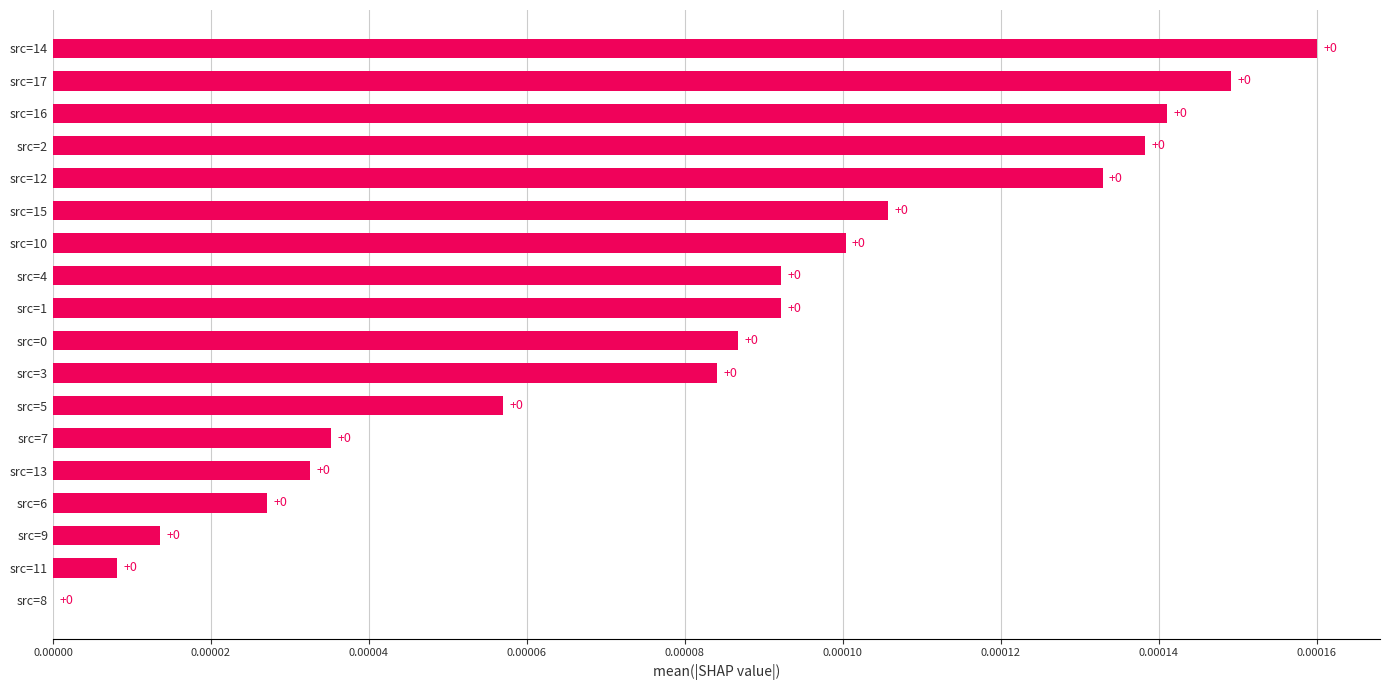

The chart shows a value of 0.0 at src=16. True or false?

True